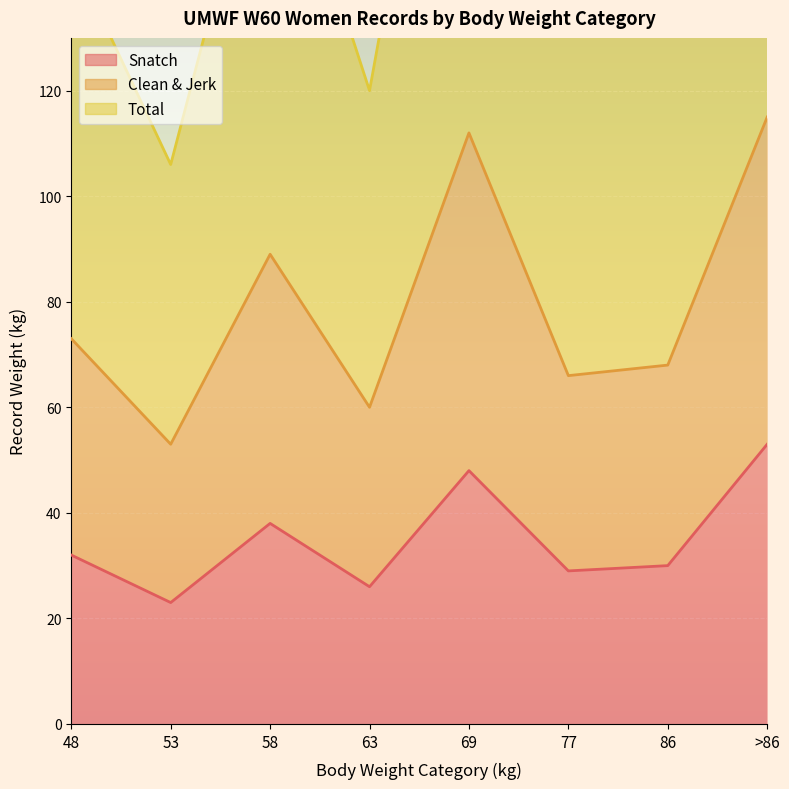

List the series in order of their overall mean, highest first.

Total, Clean & Jerk, Snatch